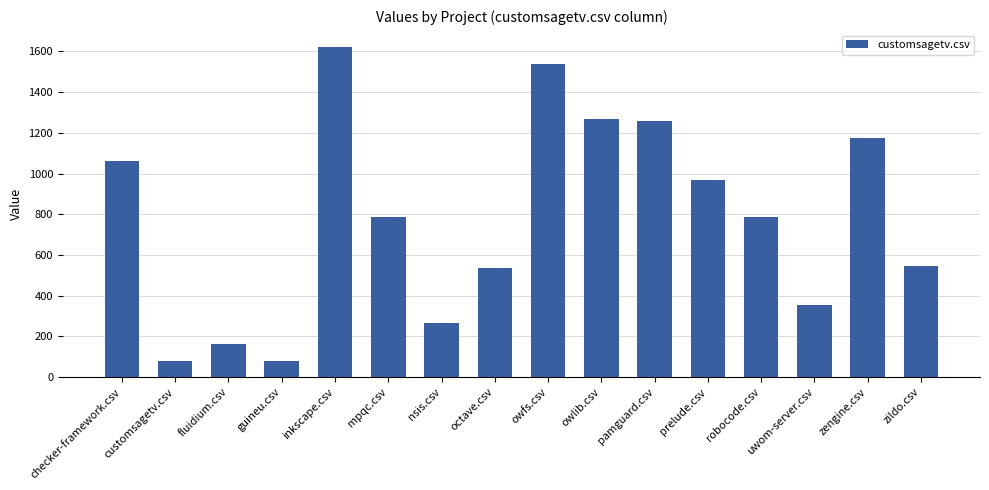

What value does the data have at prelude.csv?

970.5